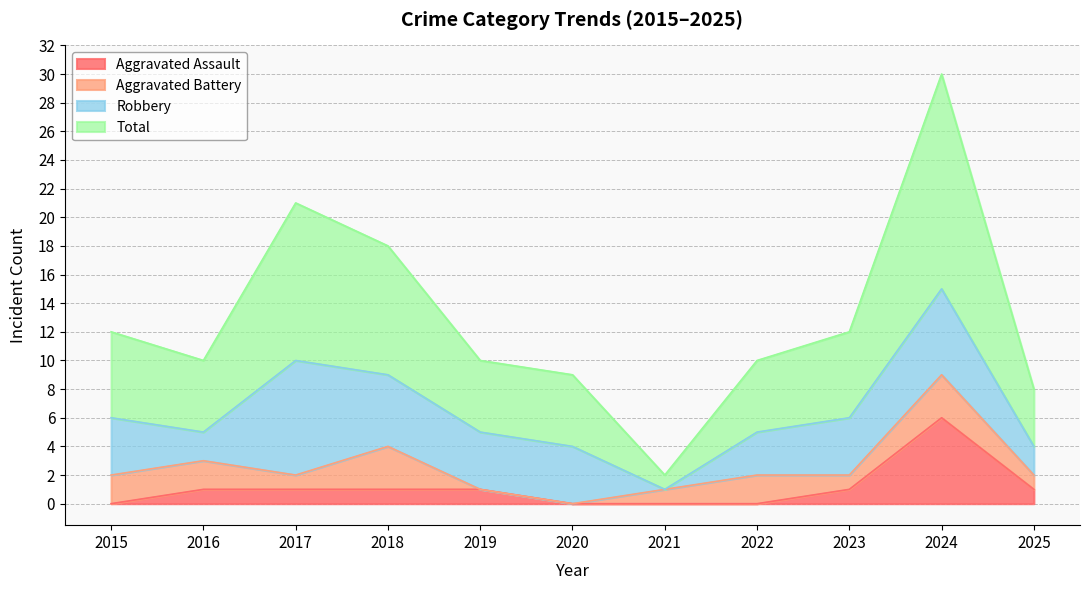

At which category is the sum across all series the highest?

2024